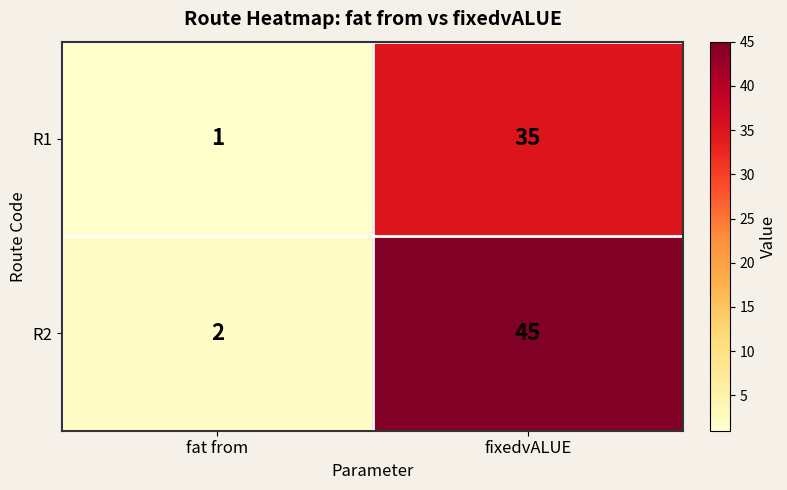

What is the total value across all series at fixedvALUE?

80